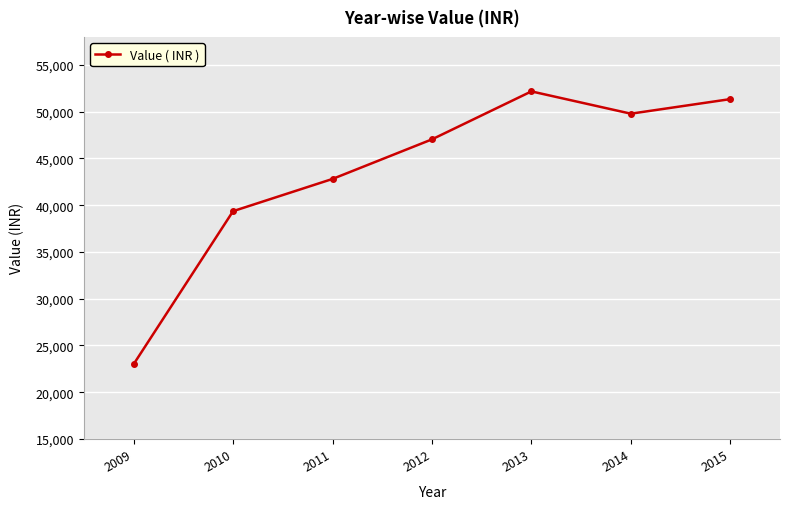

Approximately how many times larger is the value at 2015 compared to 2009?

2.2